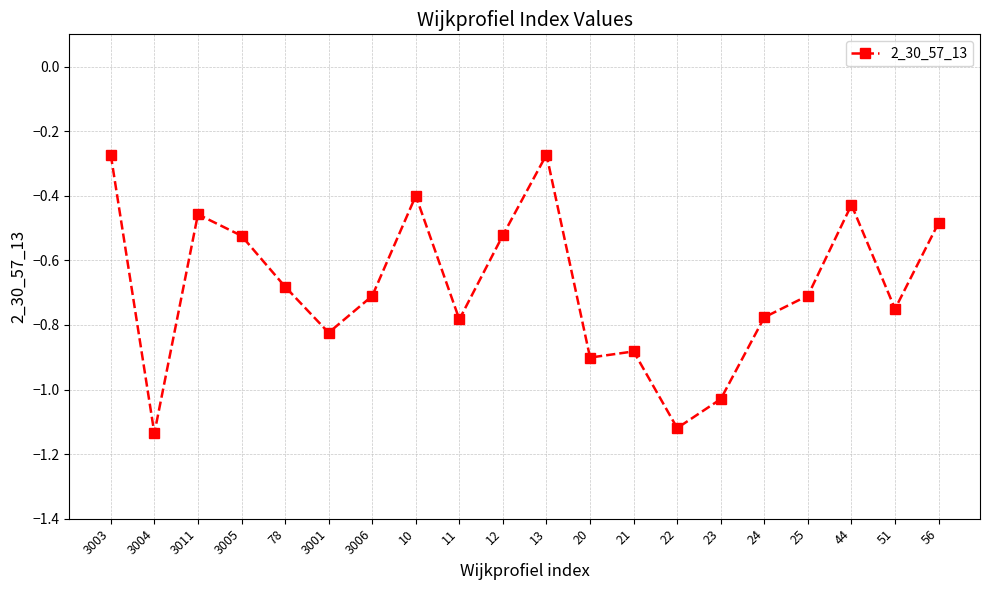

What is the label of the 3rd point from the right?

44